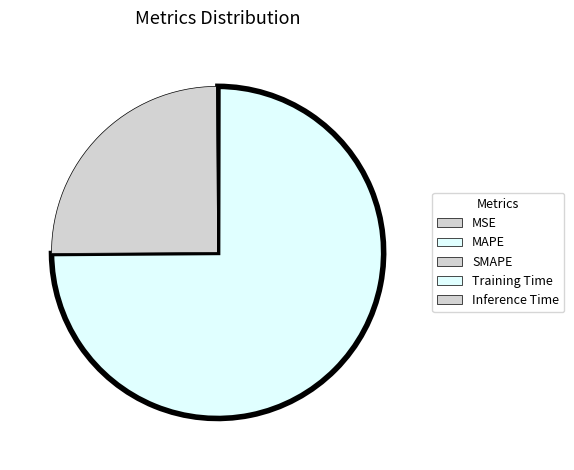

What is the majority slice?

MAPE